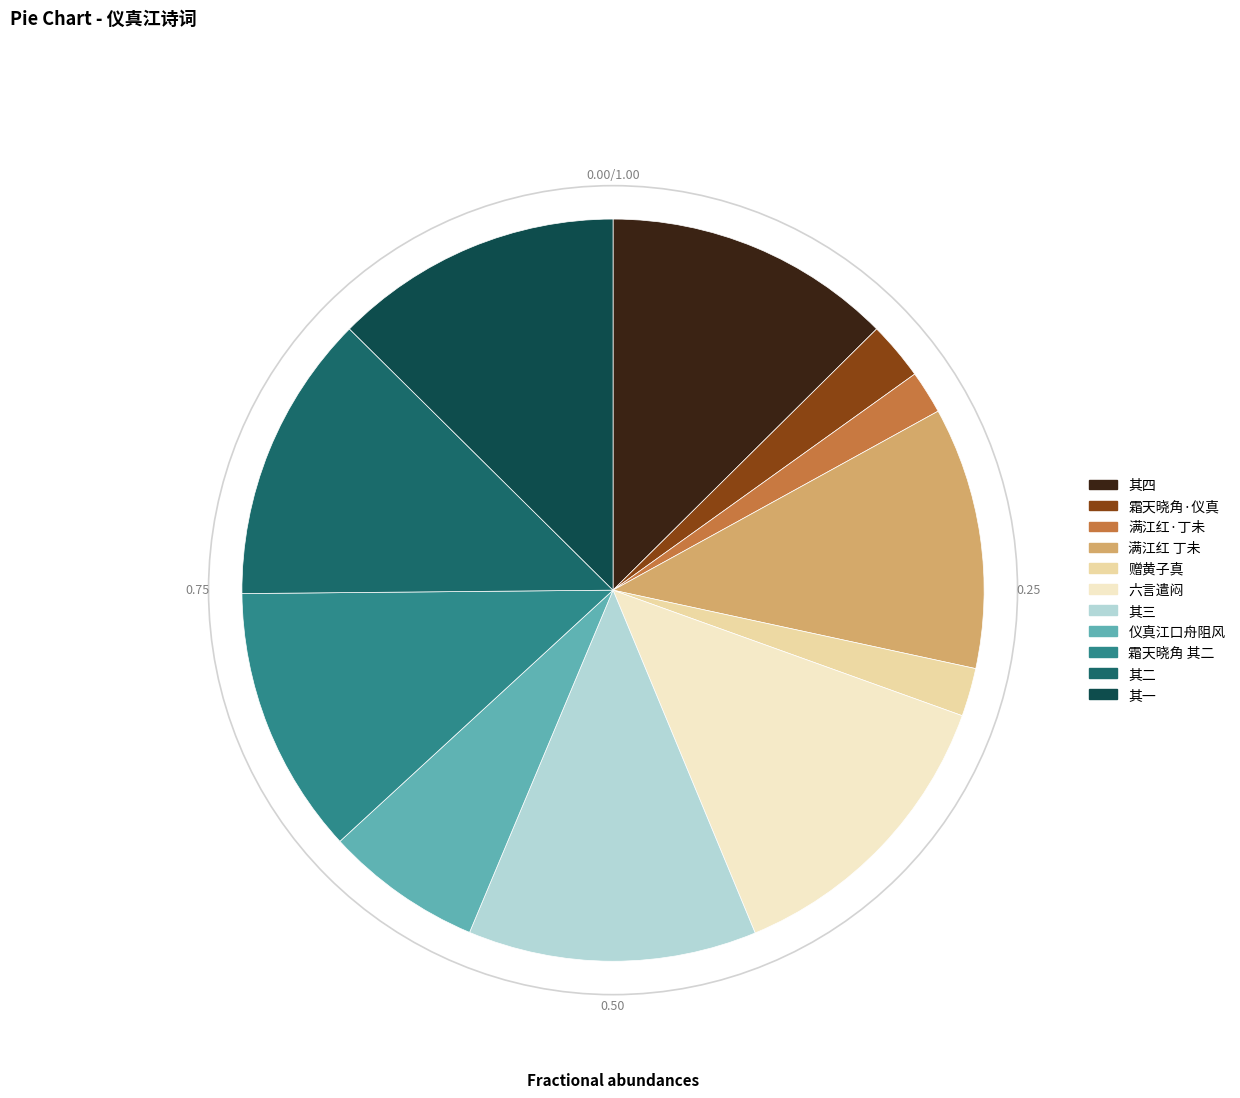

How many slices are in this pie chart?

11